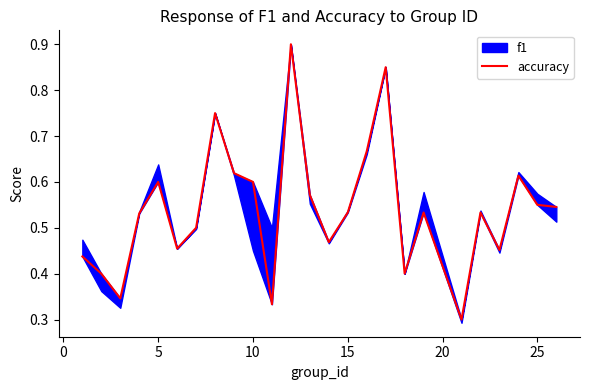

What is the average value?

0.5